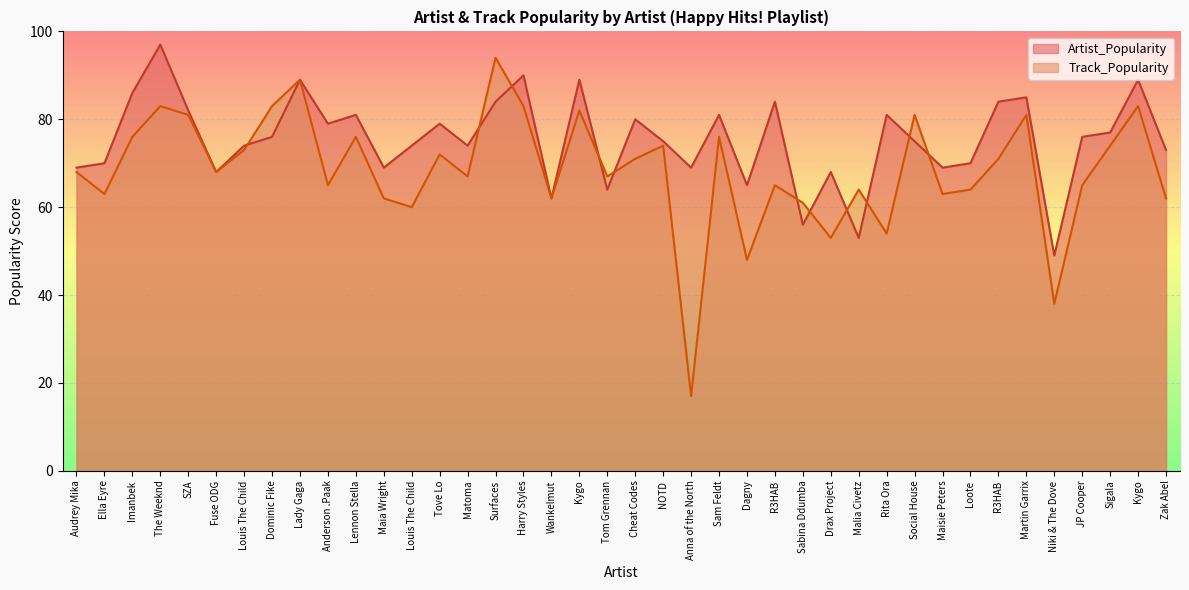

Between Surfaces and Maisie Peters, which series saw the biggest shift?

Track_Popularity